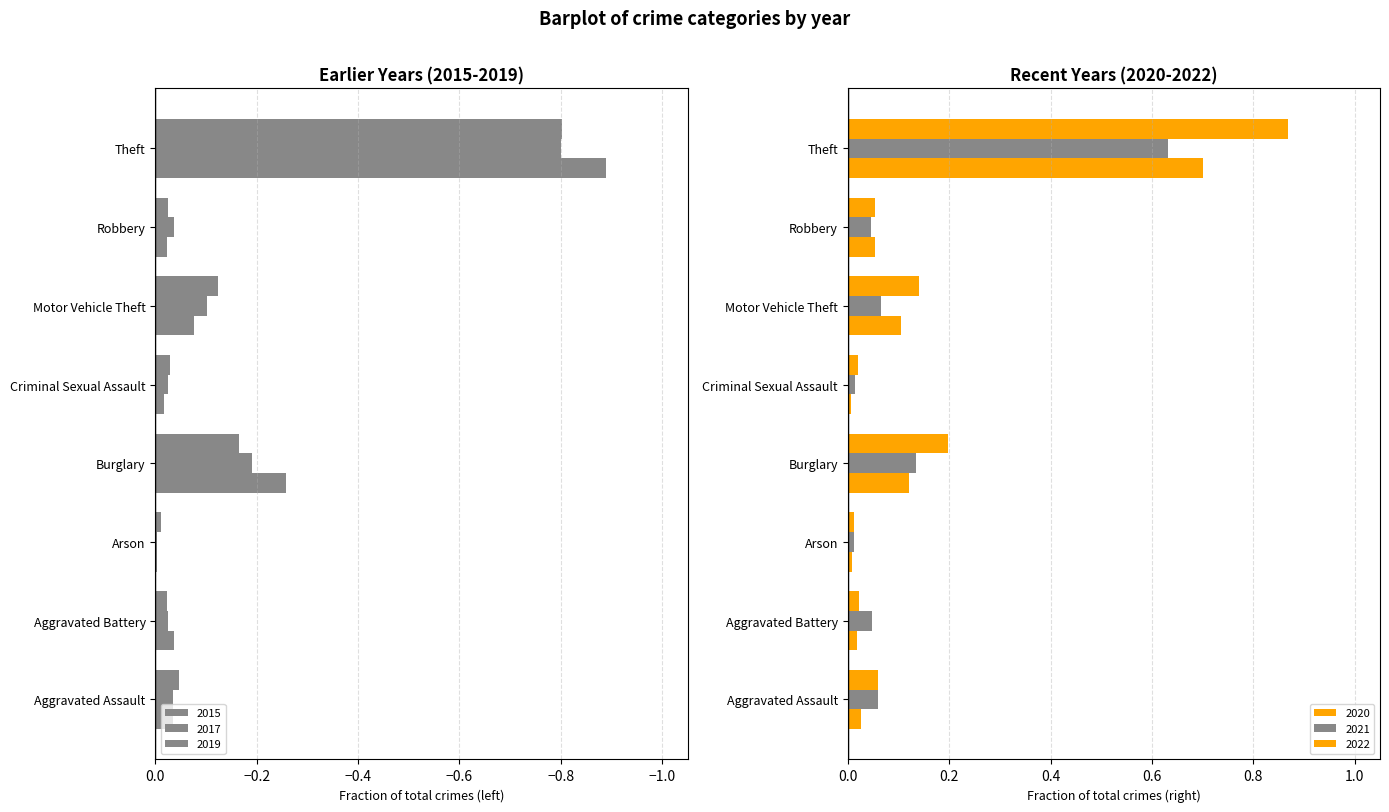

At which category is the sum across all series the highest?

Robbery